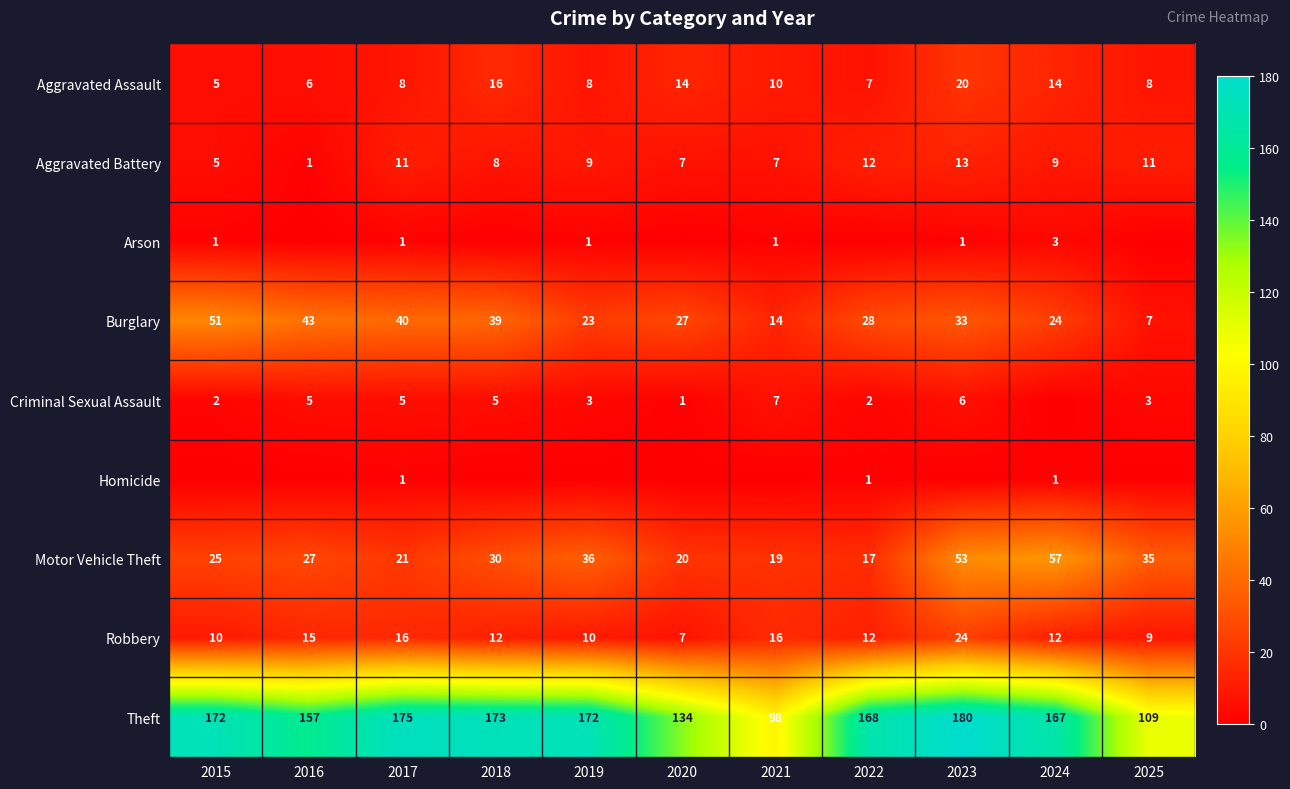

Which category has the highest value in the Burglary series?

2015